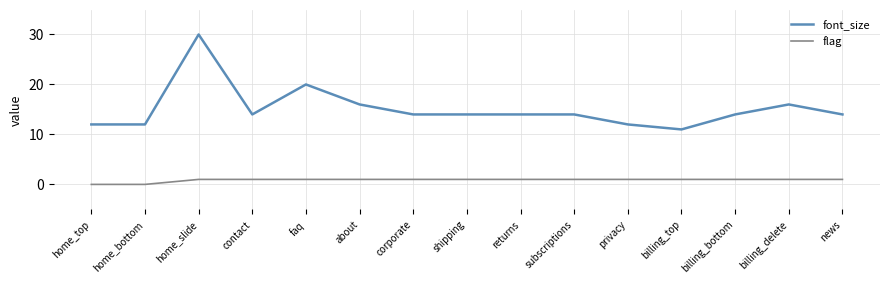

Which series has the largest total across all categories?

font_size